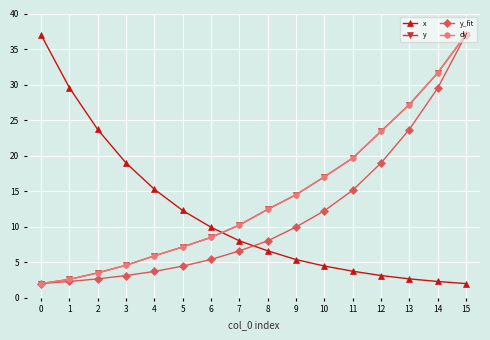

Is this an area chart (filled region under the line)?

No